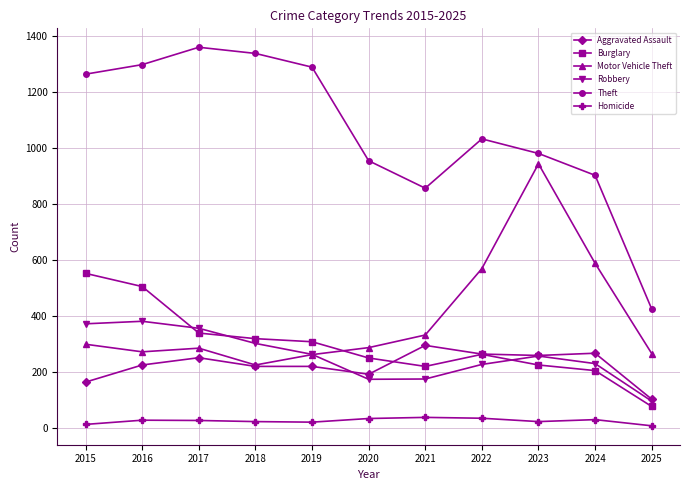

After their last crossing, which series has the higher values: Burglary or Motor Vehicle Theft?

Motor Vehicle Theft